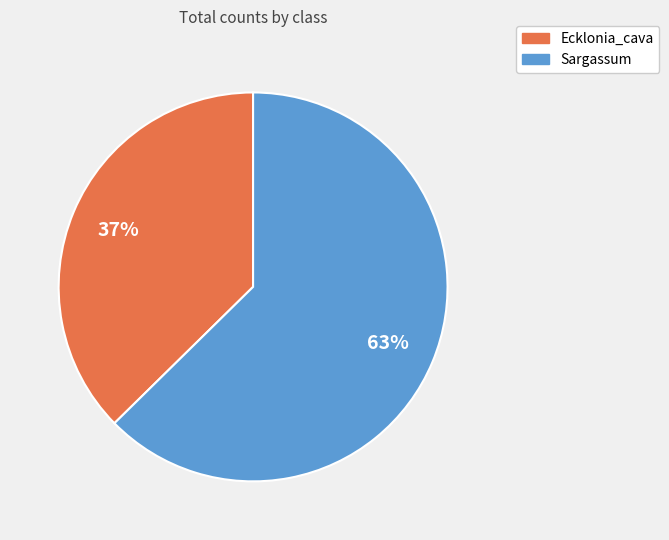

Which has a higher value, Sargassum or Ecklonia_cava?

Sargassum